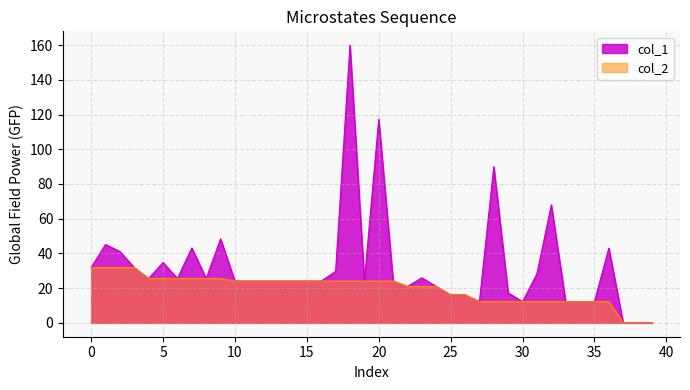

Reading left to right, extract all data points from this chart.

col_1: 0=31.8	1=45.1	2=41.1	3=31.8	4=25.5	5=34.7	6=25.5	7=43.2	8=25.5	9=48.4	10=24.1	11=24.1	12=24.1	13=24.1	14=24.1	15=24.1	16=24.1	17=29.6	18=159.9	19=24.1	20=117.2	21=24.1	22=20.9	23=25.9	24=20.9	25=16.2	26=16.2	27=12.2	28=89.9	29=17.2	30=12.2	31=28.3	32=67.9	33=12.2	34=12.2	35=12.2	36=43.0	37=0.0	38=0.0	39=0.0
col_2: 0=31.8	1=31.8	2=31.8	3=31.8	4=25.5	5=25.5	6=25.5	7=25.5	8=25.5	9=25.5	10=24.1	11=24.1	12=24.1	13=24.1	14=24.1	15=24.1	16=24.1	17=24.1	18=24.1	19=24.1	20=24.1	21=24.1	22=20.9	23=20.9	24=20.9	25=16.2	26=16.2	27=12.2	28=12.2	29=12.2	30=12.2	31=12.2	32=12.2	33=12.2	34=12.2	35=12.2	36=12.2	37=0.0	38=0.0	39=0.0